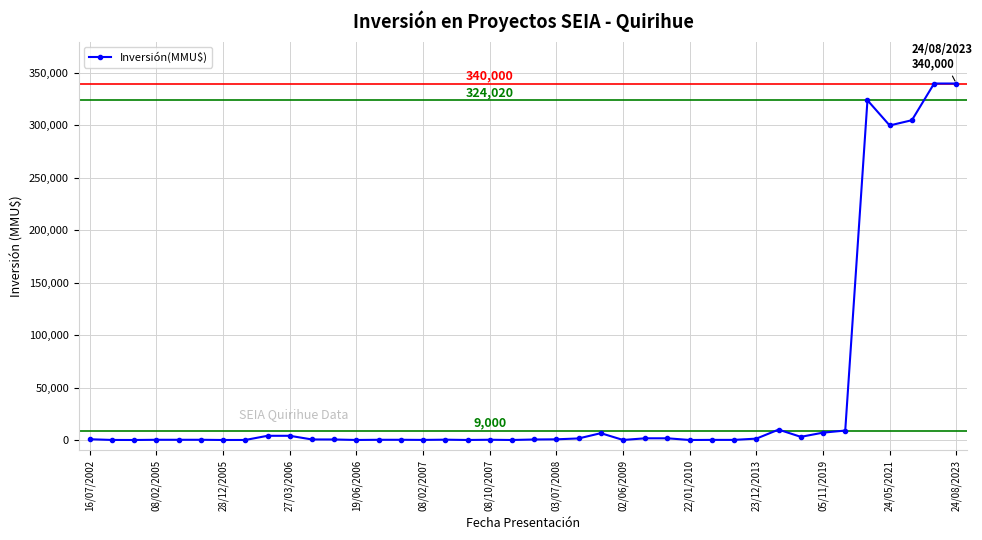

Is this an area chart (filled region under the line)?

No